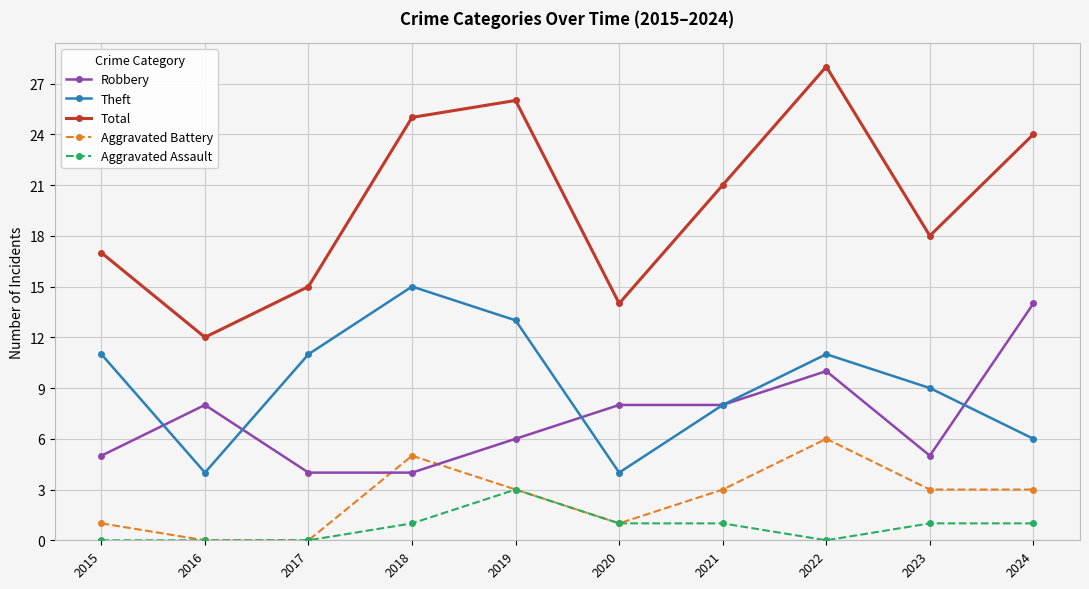

Reading right to left, extract all data points from this chart.

Robbery: 14	5	10	8	8	6	4	4	8	5
Theft: 6	9	11	8	4	13	15	11	4	11
Total: 24	18	28	21	14	26	25	15	12	17
Aggravated Battery: 3	3	6	3	1	3	5	0	0	1
Aggravated Assault: 1	1	0	1	1	3	1	0	0	0